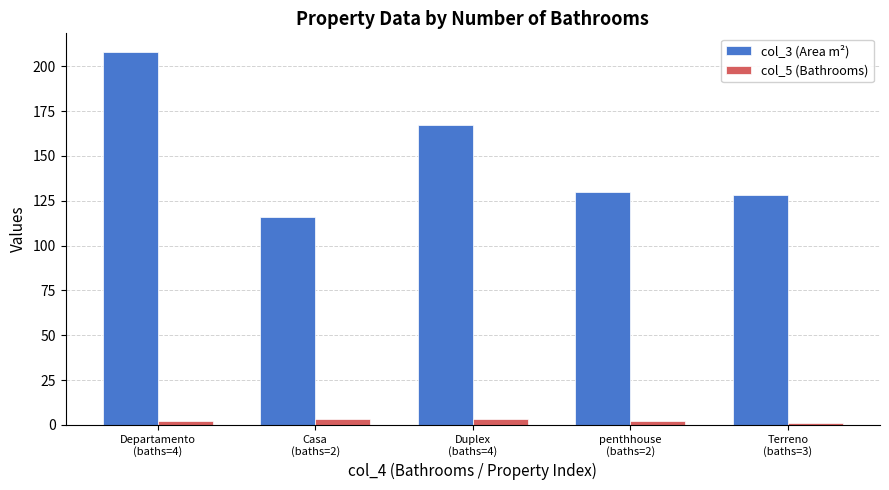

Between Departamento
(baths=4) and Casa
(baths=2), which series saw the biggest shift?

col_3 (Area m²)